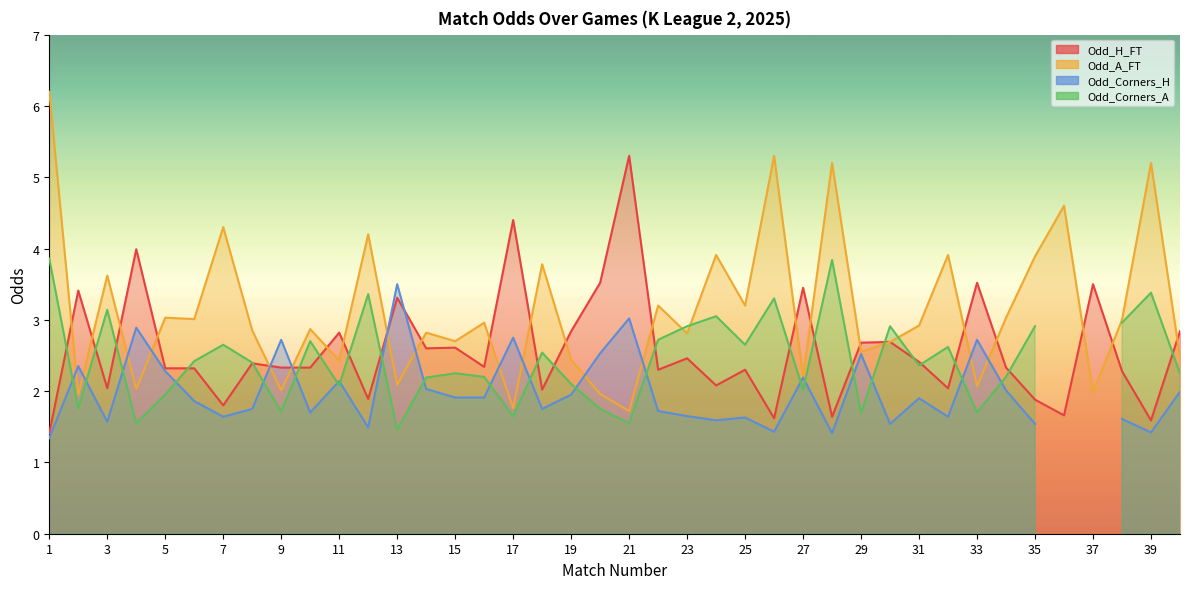

What is the value of the Odd_A_FT point at the 3rd from the left?

3.6